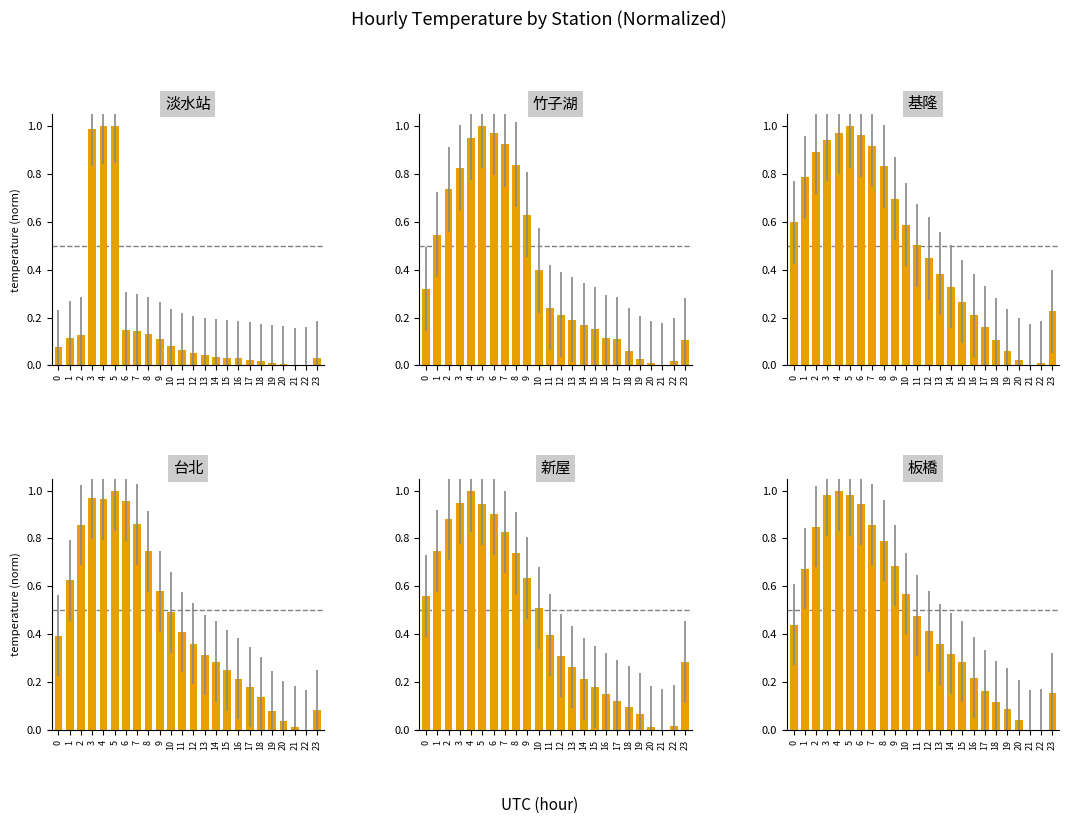

Reading right to left, what are all the values shown in this chart?

淡水站: 23=0.0	22=0.0	21=0.0	20=0.0	19=0.0	18=0.0	17=0.0	16=0.0	15=0.0	14=0.0	13=0.0	12=0.1	11=0.1	10=0.1	9=0.1	8=0.1	7=0.1	6=0.1	5=1.0	4=1.0	3=1.0	2=0.1	1=0.1	0=0.1
竹子湖: 23=0.1	22=0.0	21=0.0	20=0.0	19=0.0	18=0.1	17=0.1	16=0.1	15=0.2	14=0.2	13=0.2	12=0.2	11=0.2	10=0.4	9=0.6	8=0.8	7=0.9	6=1.0	5=1.0	4=1.0	3=0.8	2=0.7	1=0.5	0=0.3
基隆: 23=0.2	22=0.0	21=0.0	20=0.0	19=0.1	18=0.1	17=0.2	16=0.2	15=0.3	14=0.3	13=0.4	12=0.4	11=0.5	10=0.6	9=0.7	8=0.8	7=0.9	6=1.0	5=1.0	4=1.0	3=0.9	2=0.9	1=0.8	0=0.6
台北: 23=0.1	22=0.0	21=0.0	20=0.0	19=0.1	18=0.1	17=0.2	16=0.2	15=0.2	14=0.3	13=0.3	12=0.4	11=0.4	10=0.5	9=0.6	8=0.7	7=0.9	6=1.0	5=1.0	4=1.0	3=1.0	2=0.9	1=0.6	0=0.4
新屋: 23=0.3	22=0.0	21=0.0	20=0.0	19=0.1	18=0.1	17=0.1	16=0.2	15=0.2	14=0.2	13=0.3	12=0.3	11=0.4	10=0.5	9=0.6	8=0.7	7=0.8	6=0.9	5=0.9	4=1.0	3=0.9	2=0.9	1=0.7	0=0.6
板橋: 23=0.2	22=0.0	21=0.0	20=0.0	19=0.1	18=0.1	17=0.2	16=0.2	15=0.3	14=0.3	13=0.4	12=0.4	11=0.5	10=0.6	9=0.7	8=0.8	7=0.9	6=0.9	5=1.0	4=1.0	3=1.0	2=0.8	1=0.7	0=0.4